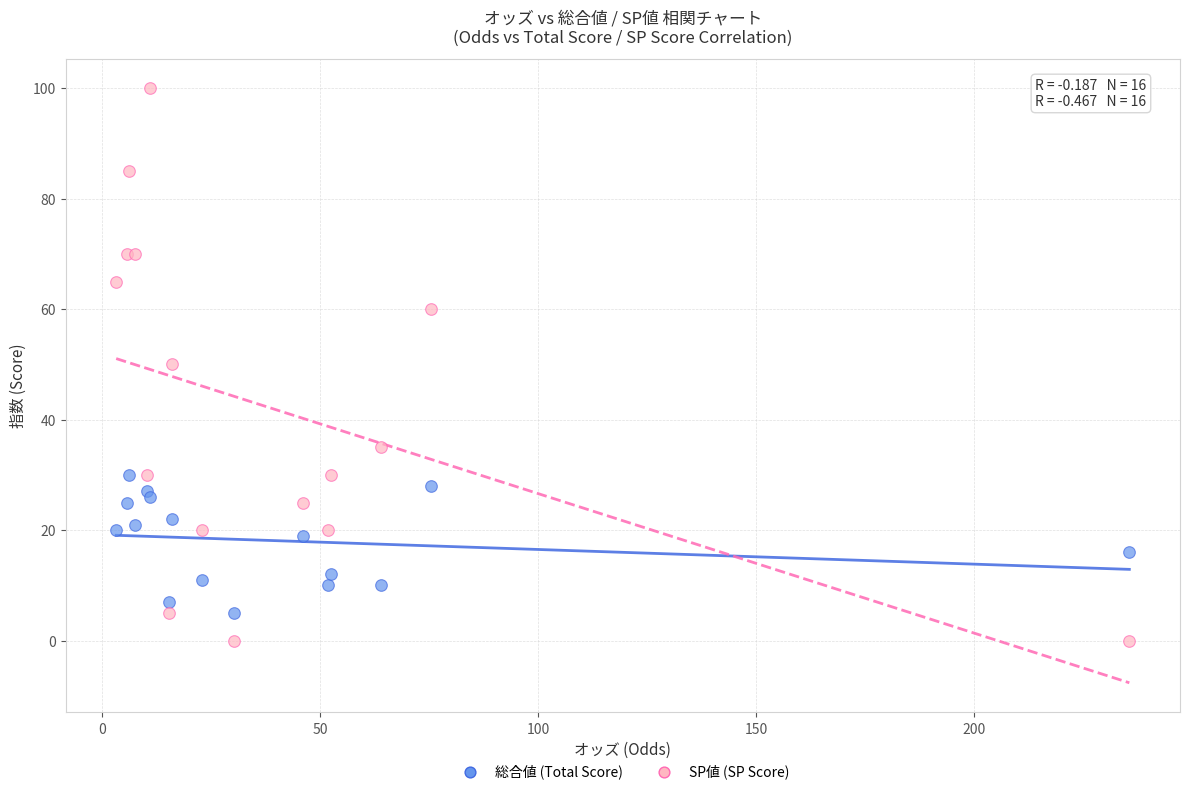

Which series contains the highest Y value?

SP値 (SP Score)